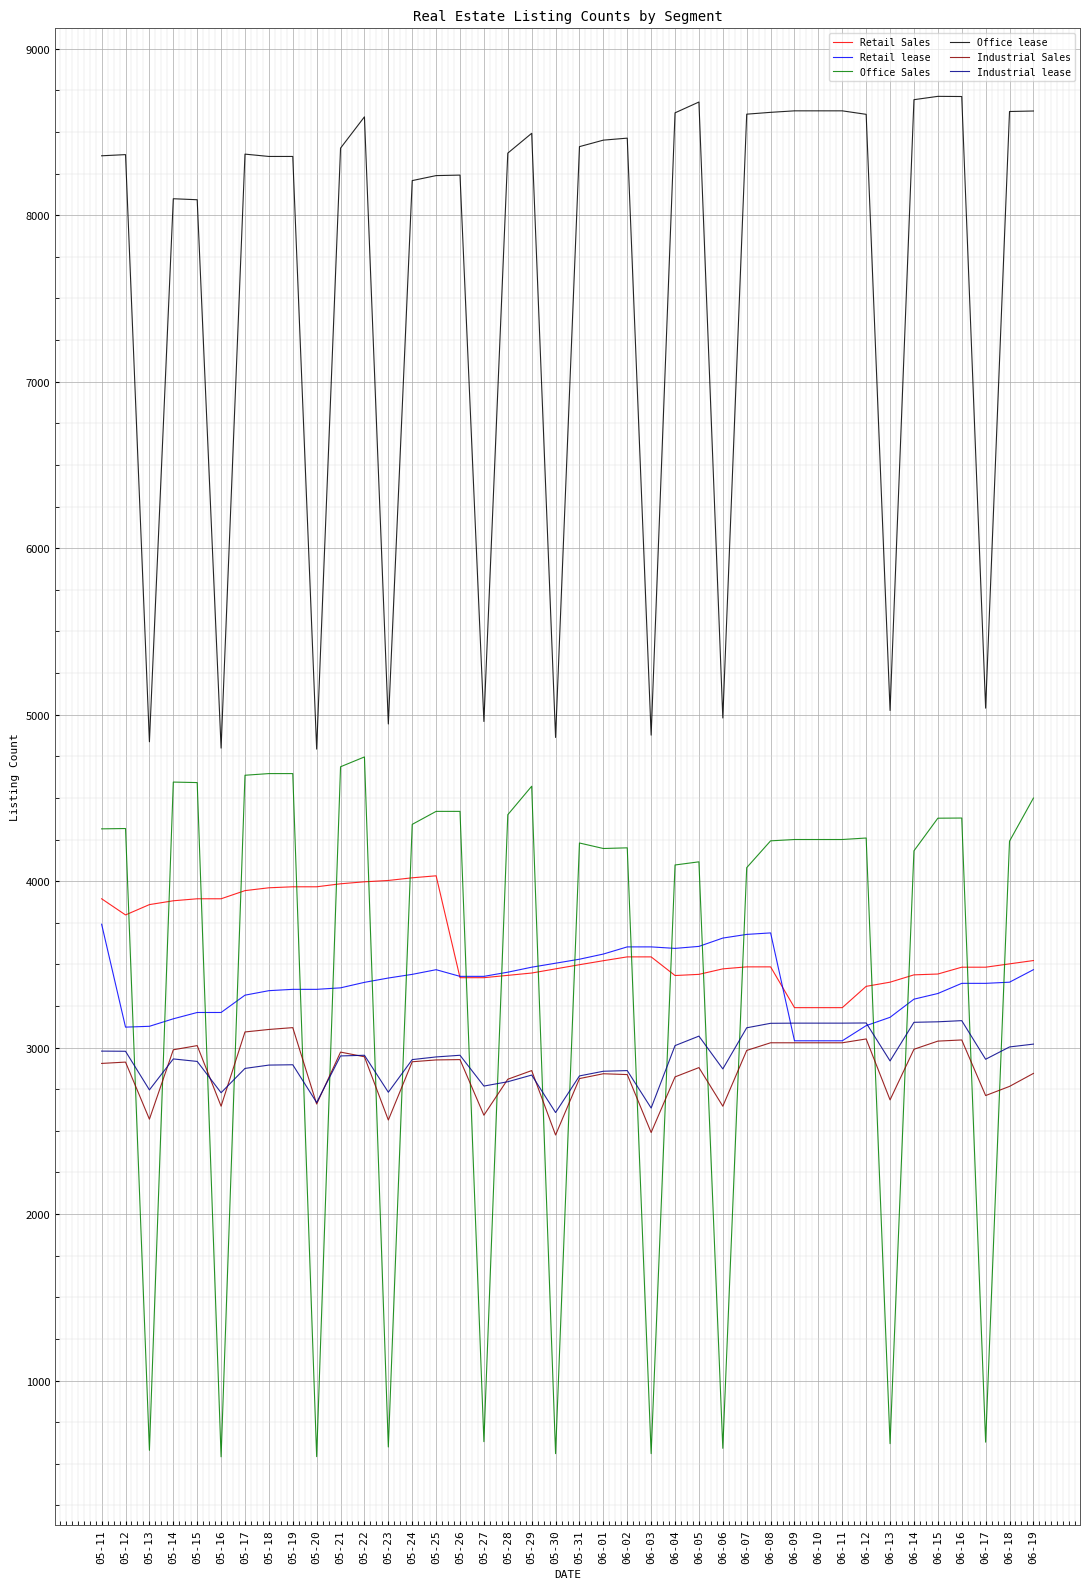

True or false: Industrial Sales has a value of 4324 at 05-22.

False